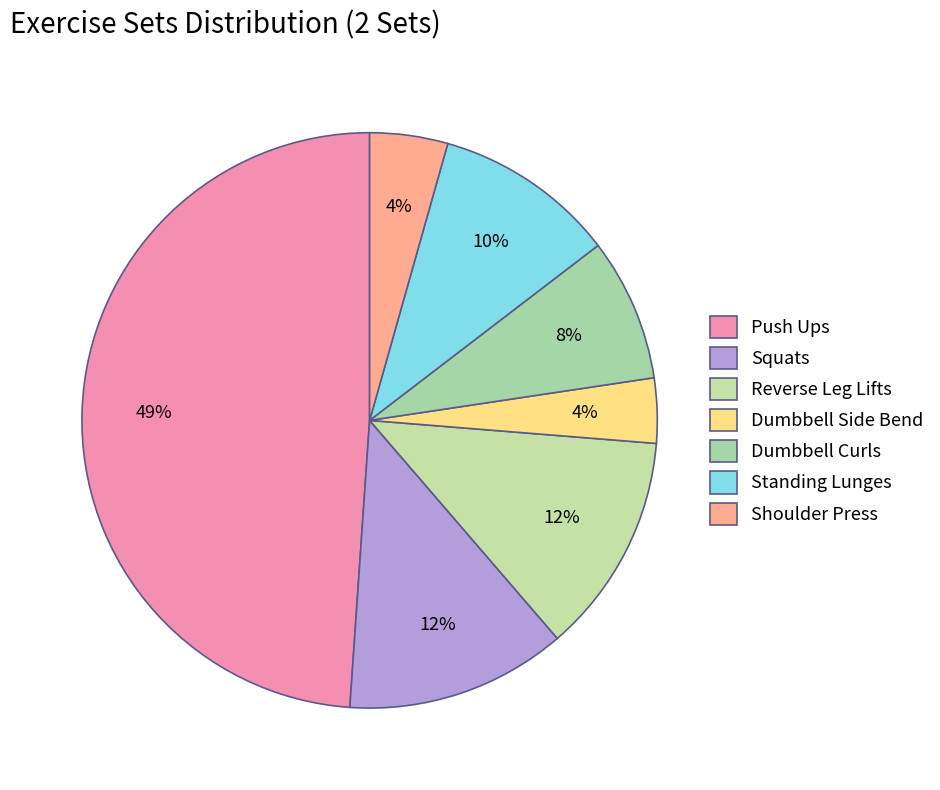

Is there any slice that represents more than half of the pie?

No